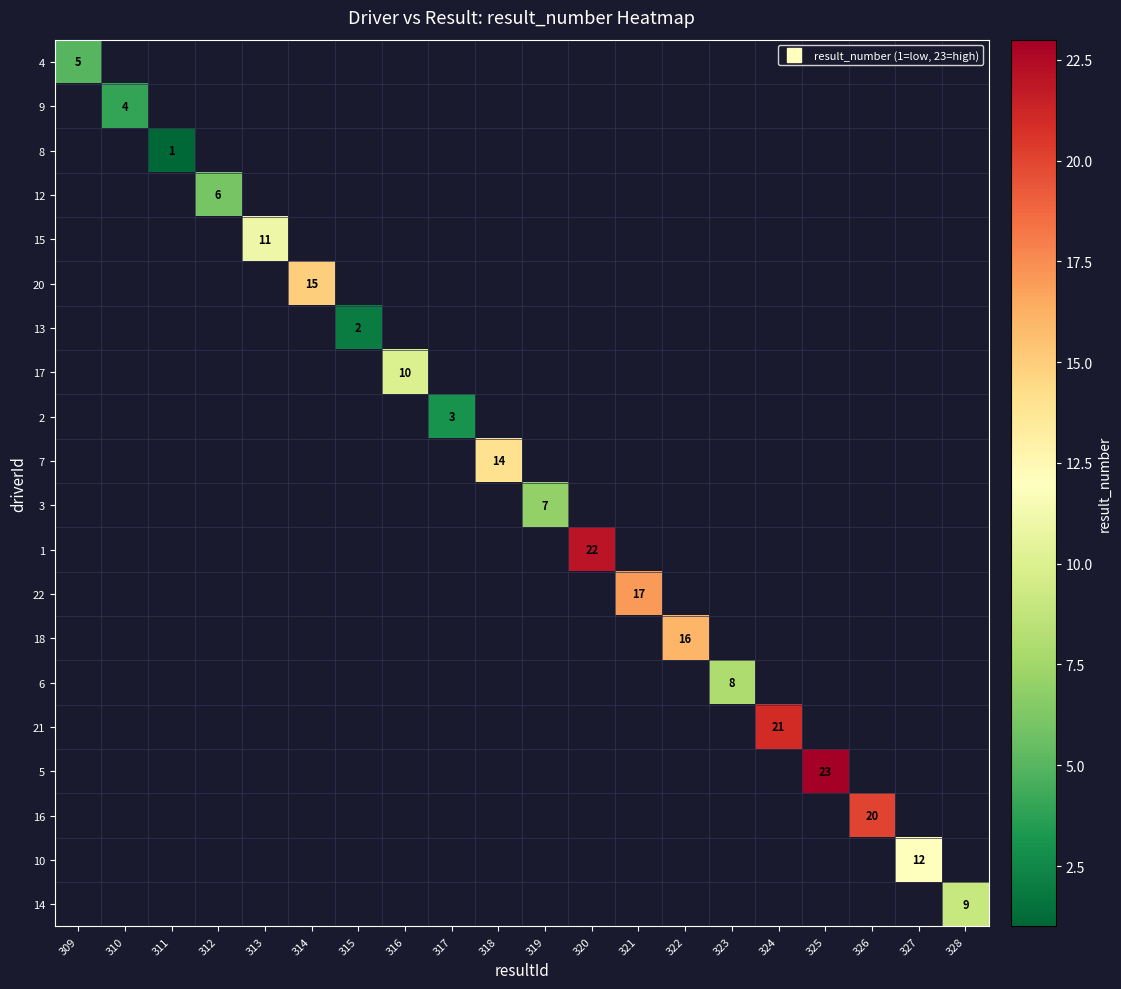

At which category does the chart reach its minimum across all series?

311